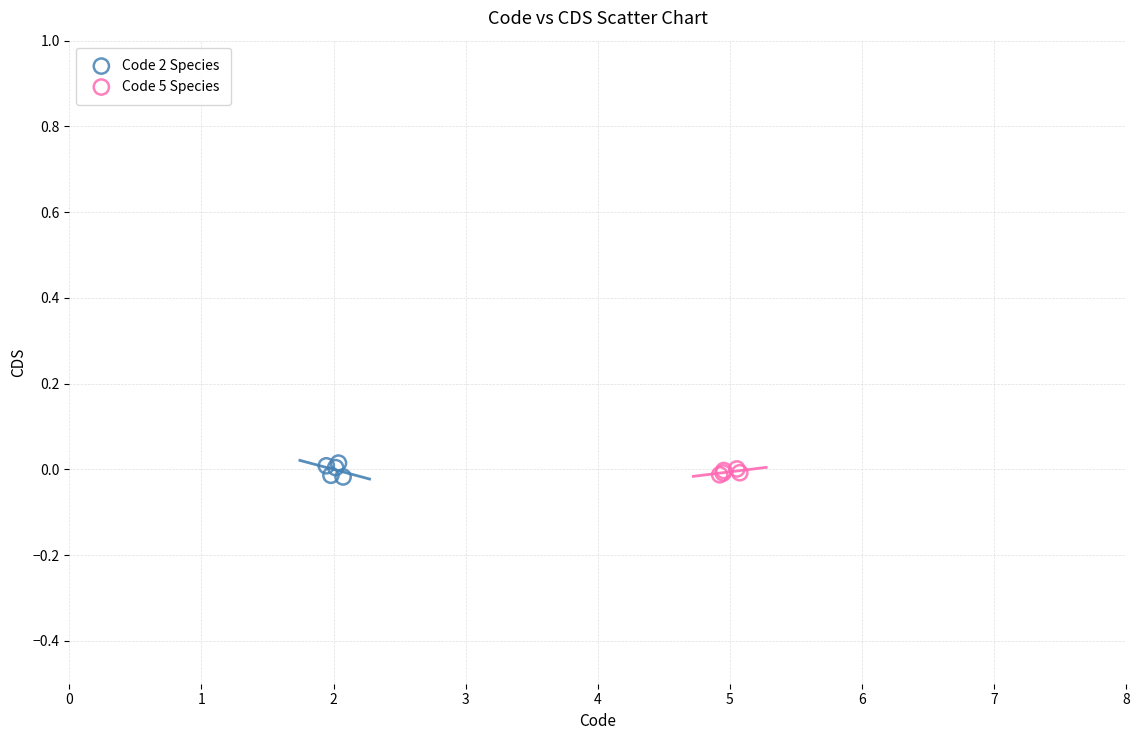

Which series has the largest Y range (max minus min)?

Code 2 Species